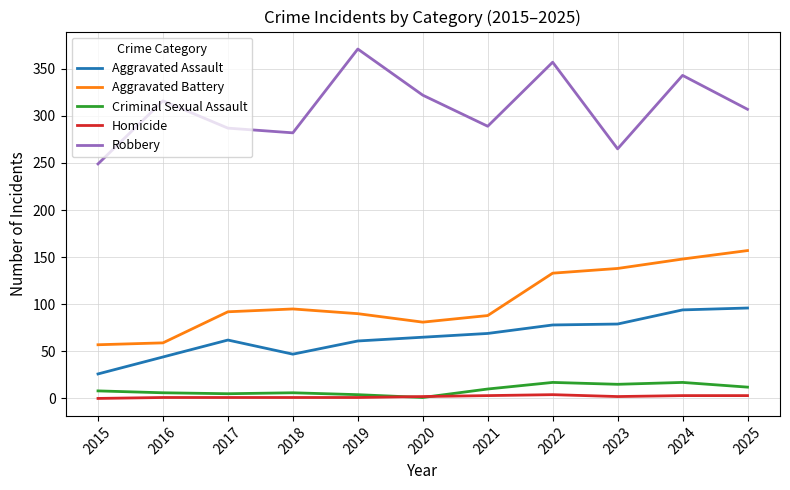

What is the lowest value of the Aggravated Assault series?

26